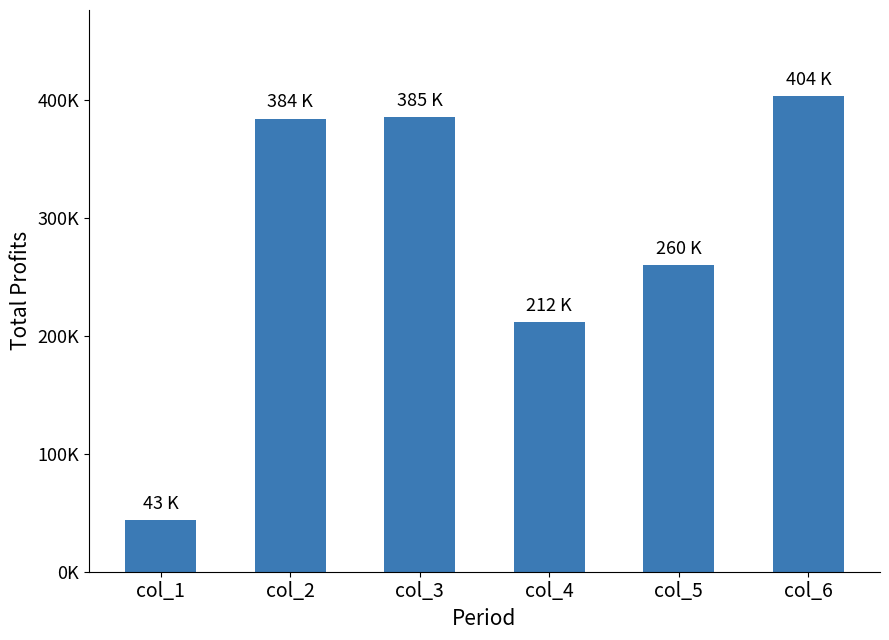

Reading right to left, transcribe all the data shown in this chart.

col_6=403594.1	col_5=259994.3	col_4=211837.1	col_3=385406.4	col_2=384206.5	col_1=43458.2